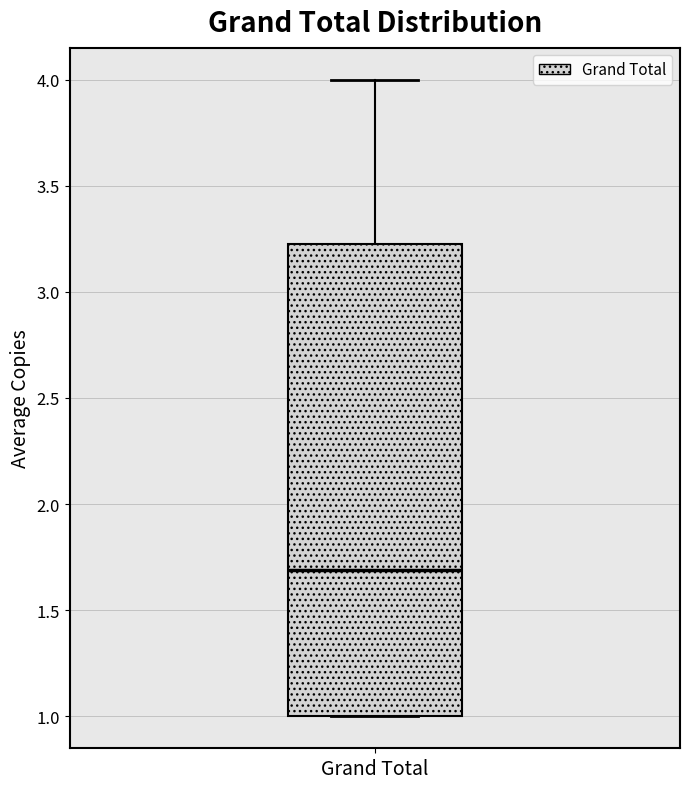

Read this box plot against the y-axis: the position of the median line, the range covered by the box, and the ends of both whiskers. The values are not printed on the chart, so give them approximately, as read against the axis.

median 1.7, box 1.0 to 3.2, whiskers 1.0 to 4.0